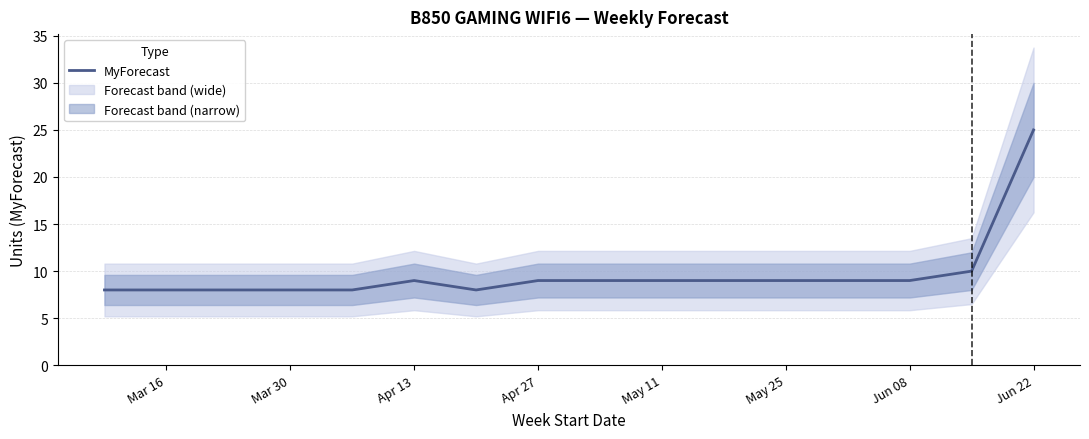

Is this an area chart (filled region under the line)?

No